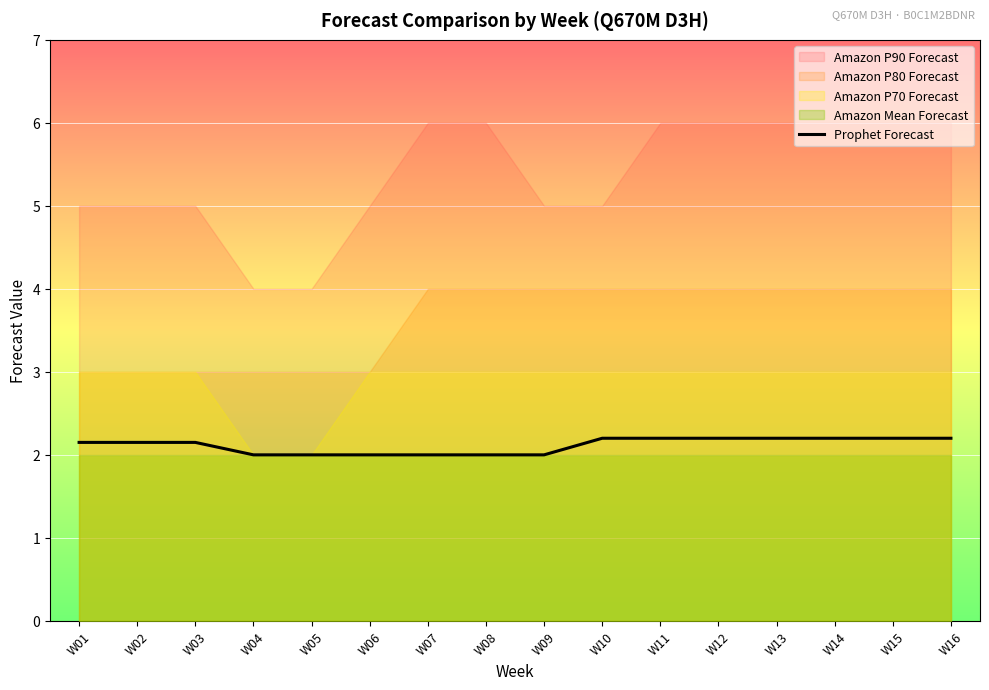

Is it true that Prophet Forecast equals 2.1 at W02?

True